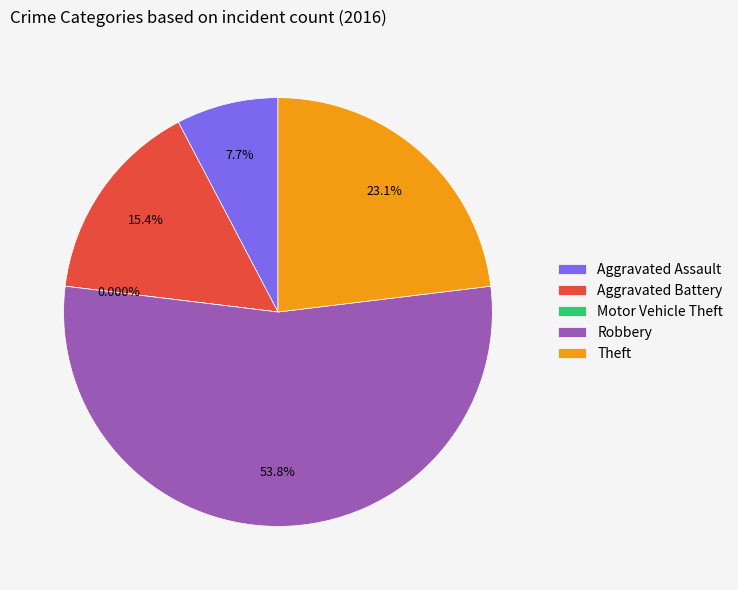

True or false: Aggravated Assault accounts for 8% of the total.

True